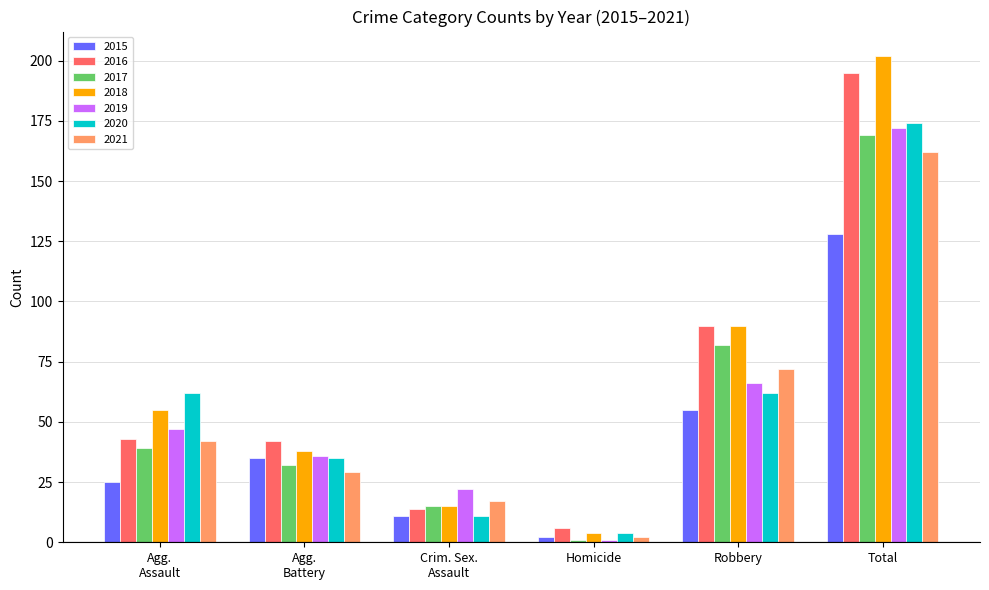

Which category has the highest value across all series?

Total